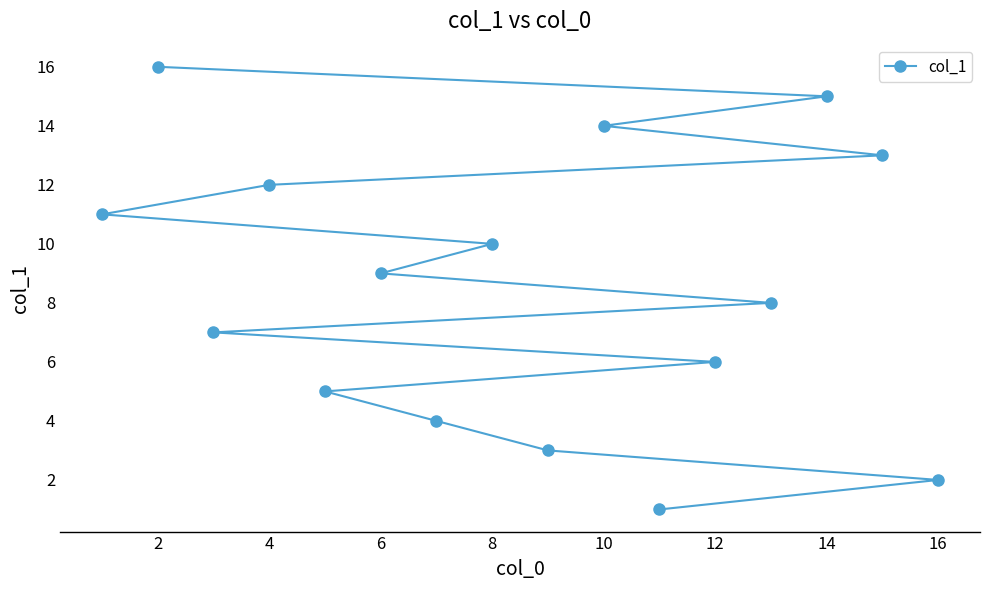

Approximately how many times larger is the value at 14 compared to 6?

1.7